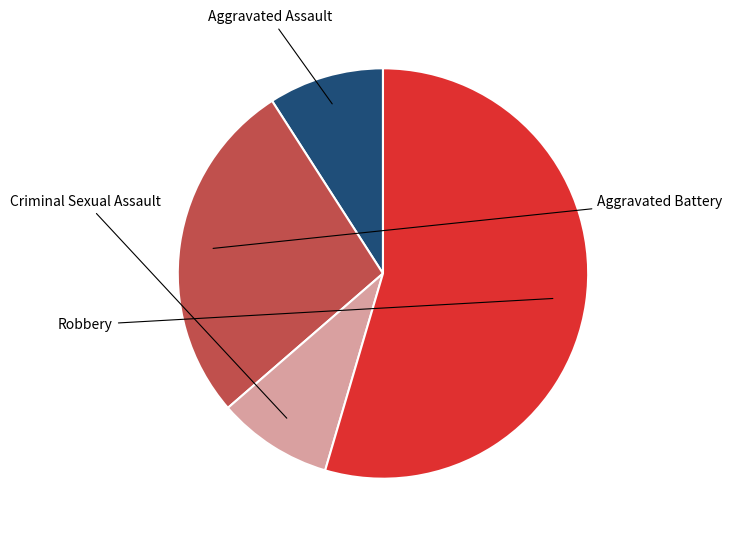

Does any single category account for the majority?

Yes